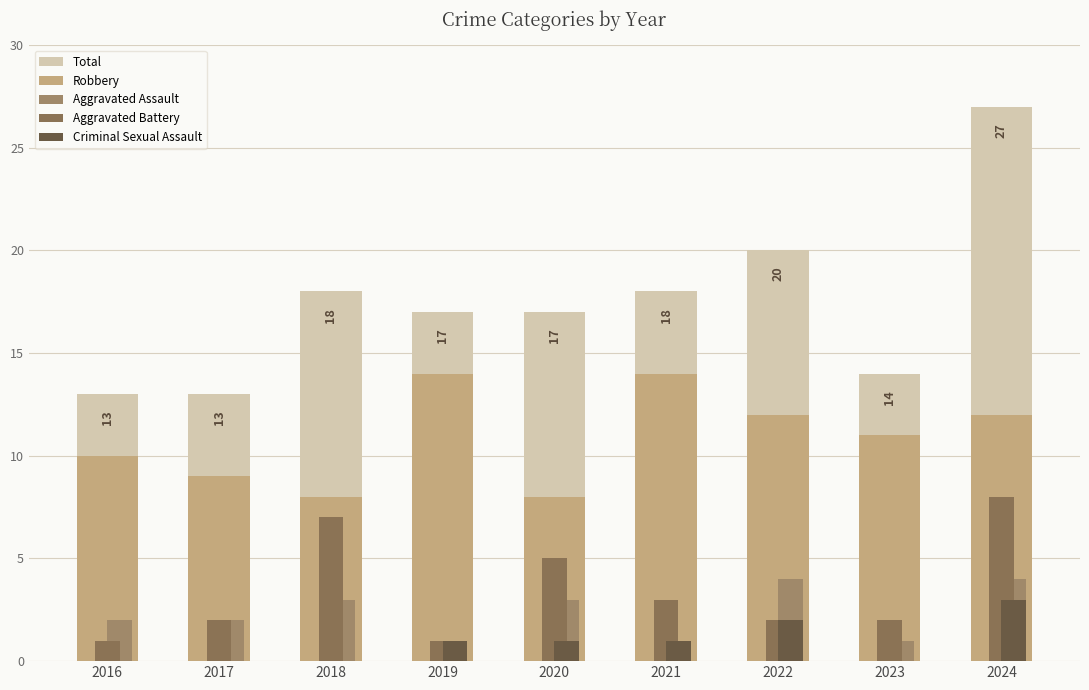

Are the bars horizontal?

No